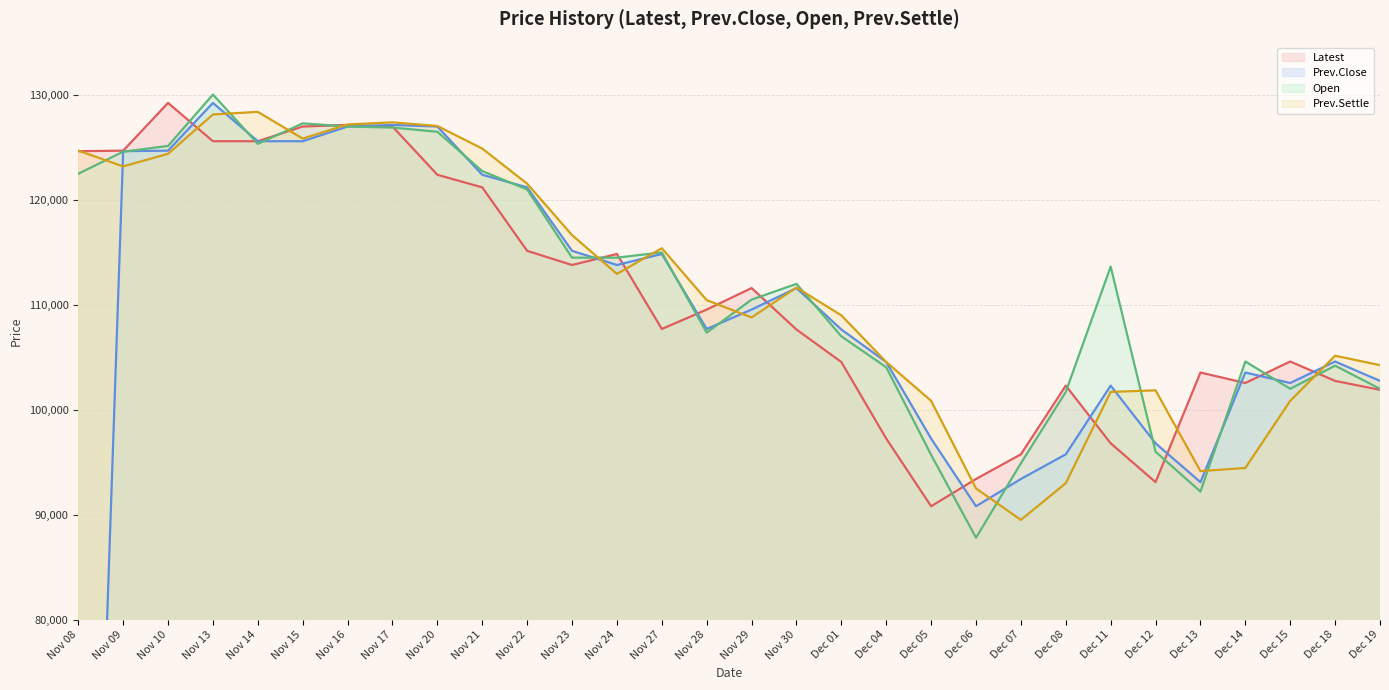

In Latest, how many points are lower than both neighbors (excluding endpoints)?

5